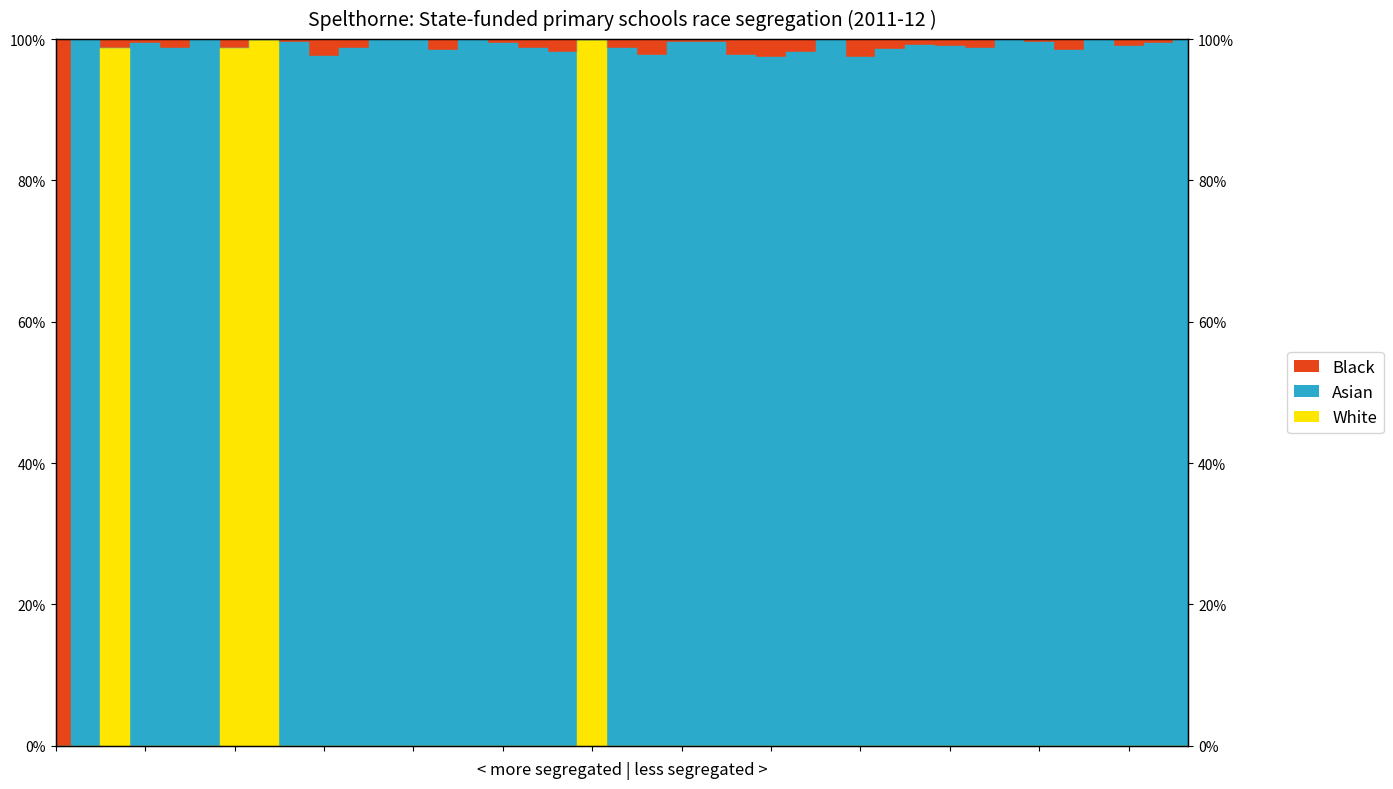

Is the value of Black at 29 greater than the value of White at 10?

Yes